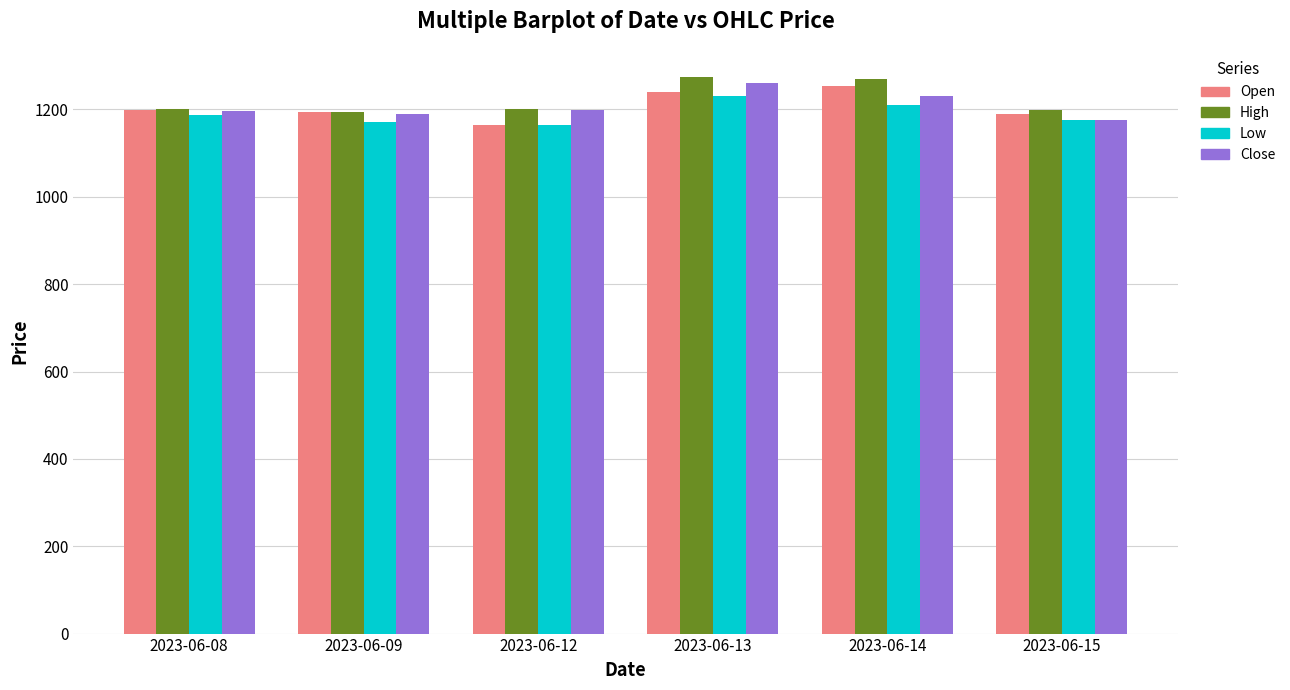

What is the total value across all series at 2023-06-15?

4739.2